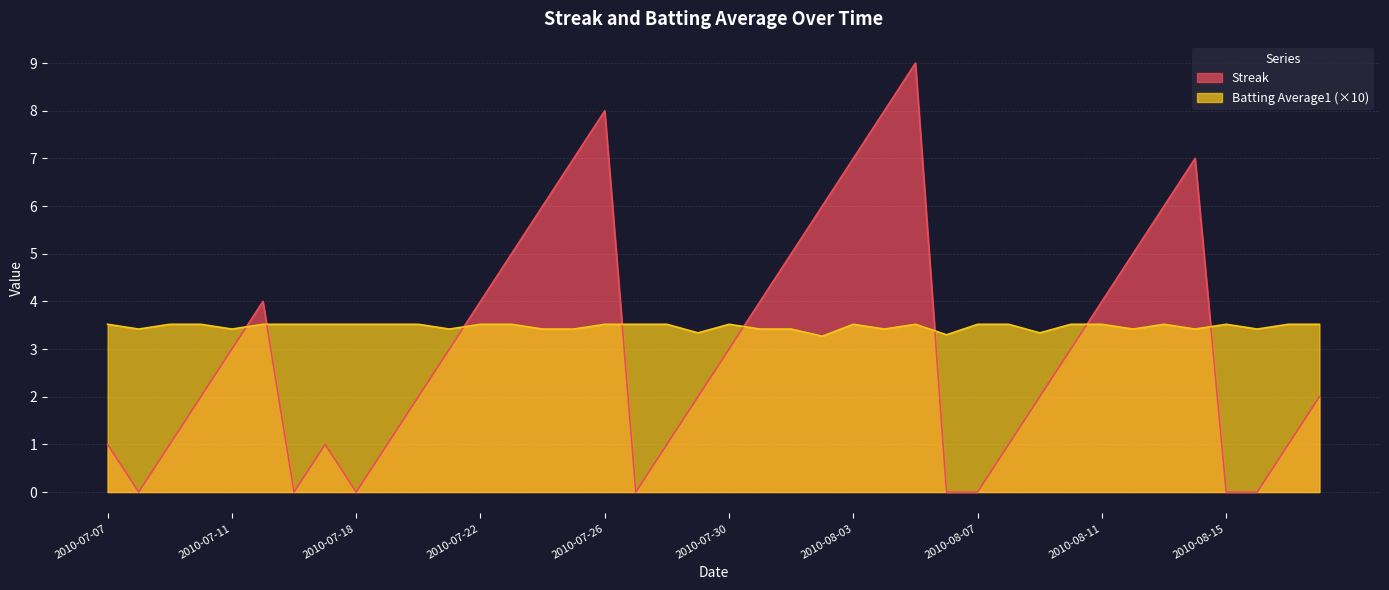

What is the sum of the Batting Average1 values at 2010-07-22 and 2010-08-14?

6.9